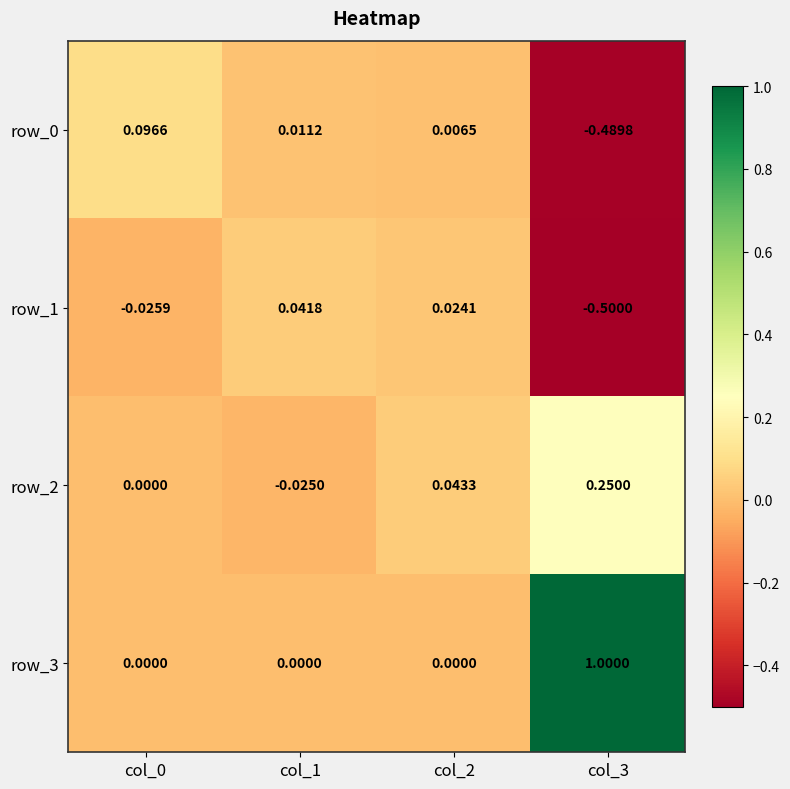

What is the sum of all row_3 values?

1.0